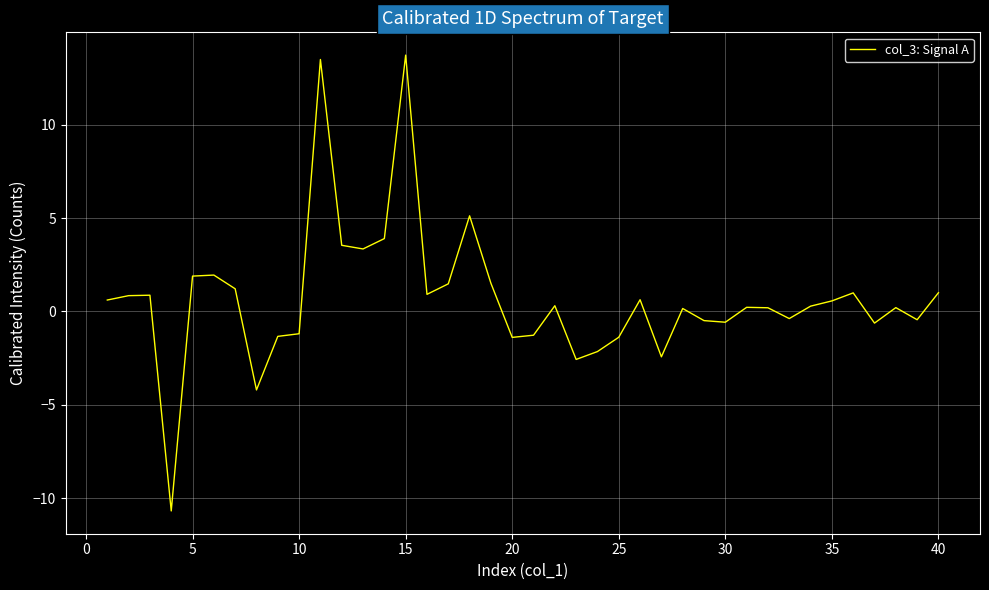

Is this an area chart (filled region under the line)?

No